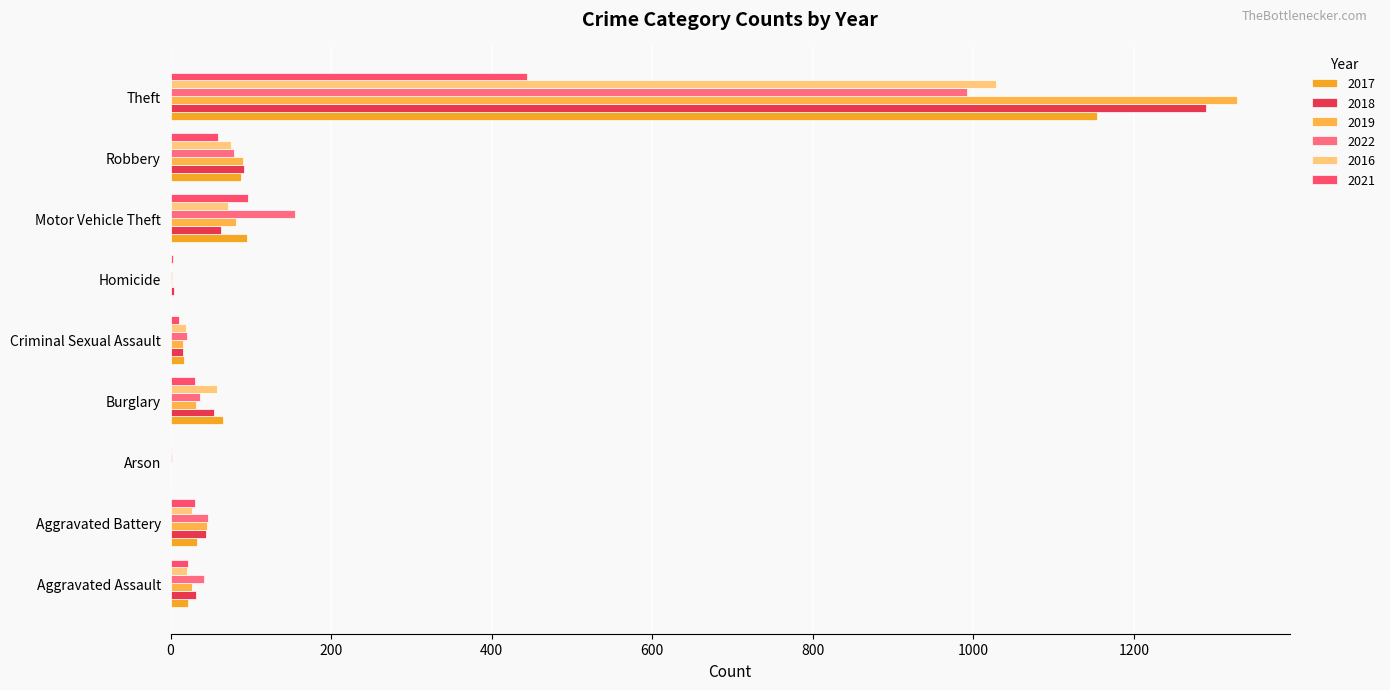

What is the difference between the maximum and minimum values in the 2022 series?

990